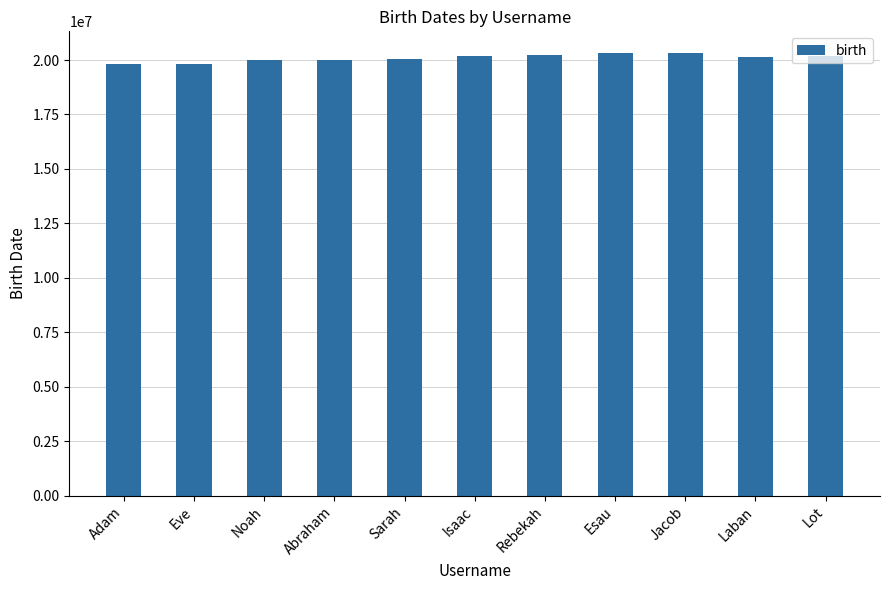

What is the change in value from Isaac to Lot?

+730